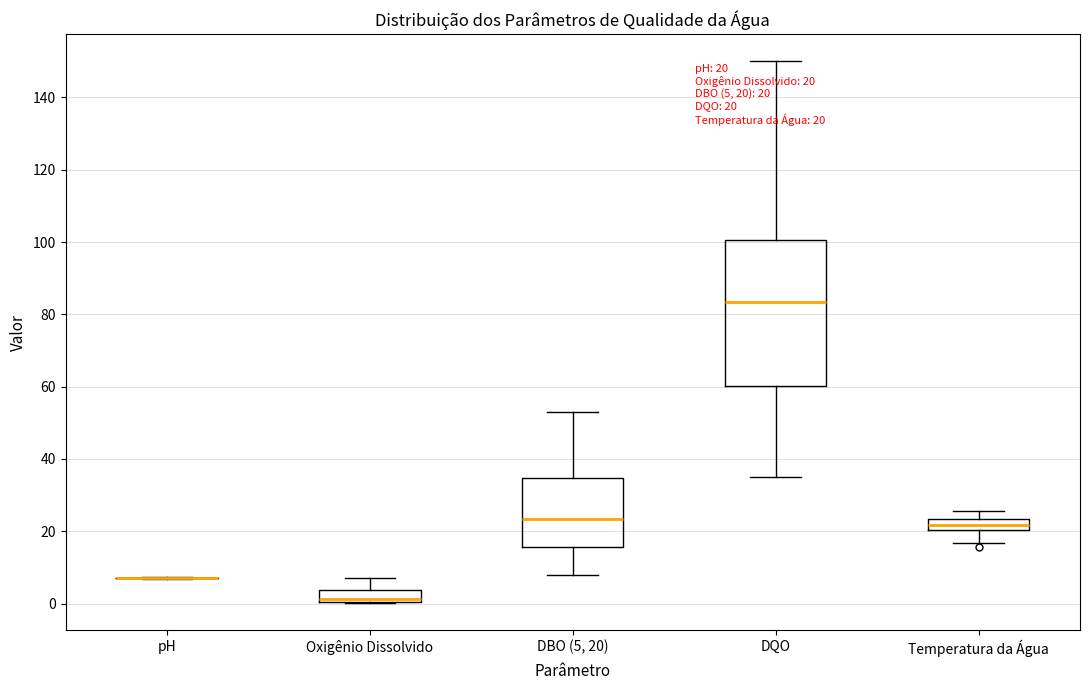

Comparing the boxes themselves (not the whiskers), which one is the tallest?

DQO